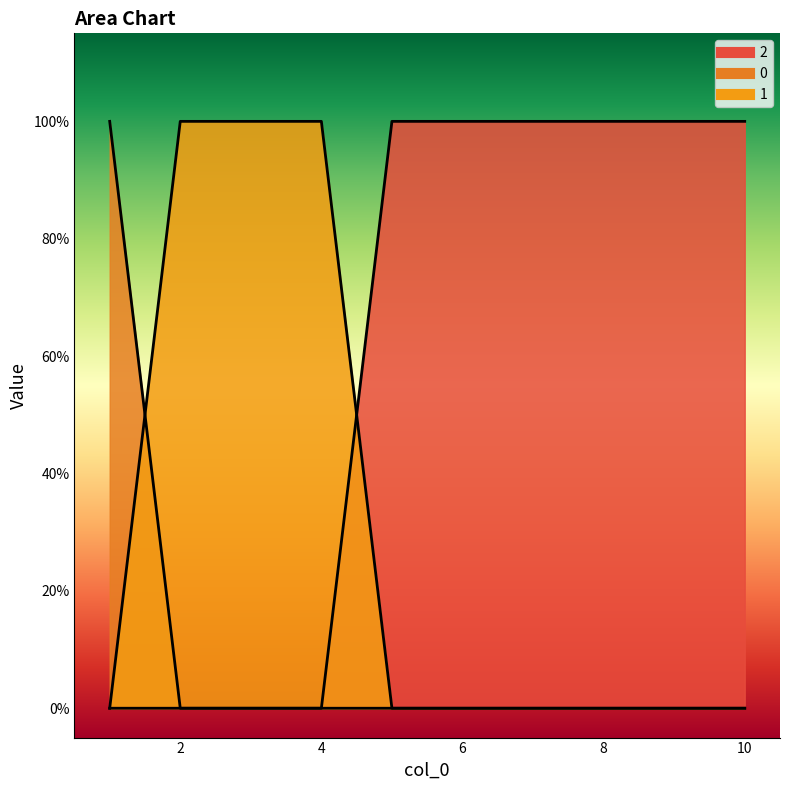

Rank the series at 3 from highest to lowest value.

1, 0, 2